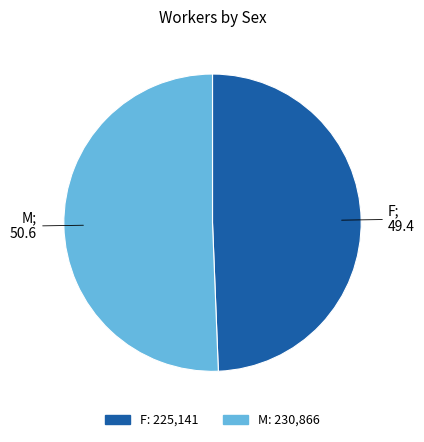

The M slice represents 51% of the pie. True or false?

True